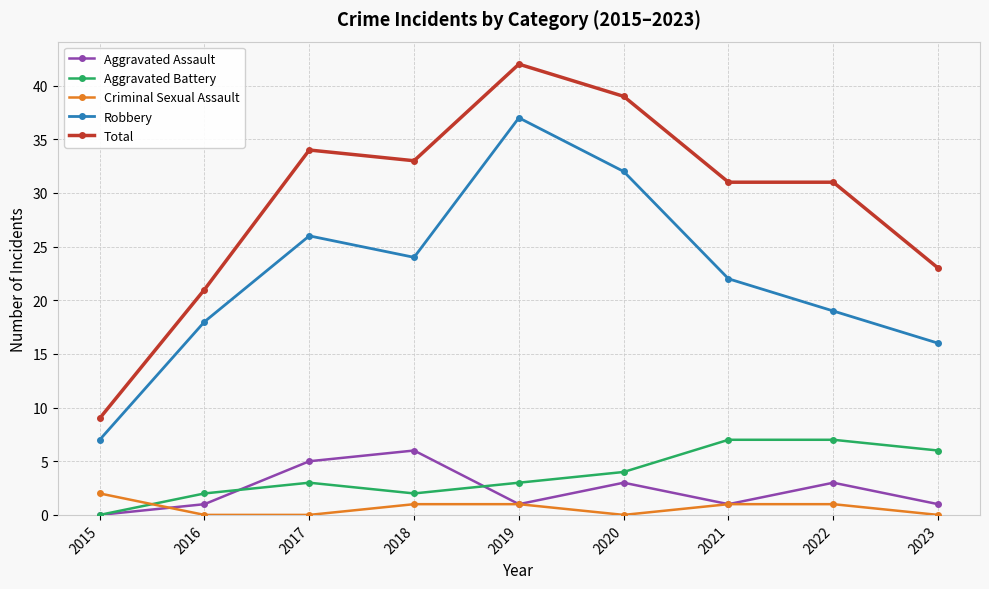

What is the spread (max minus min) of values at 2019?

41